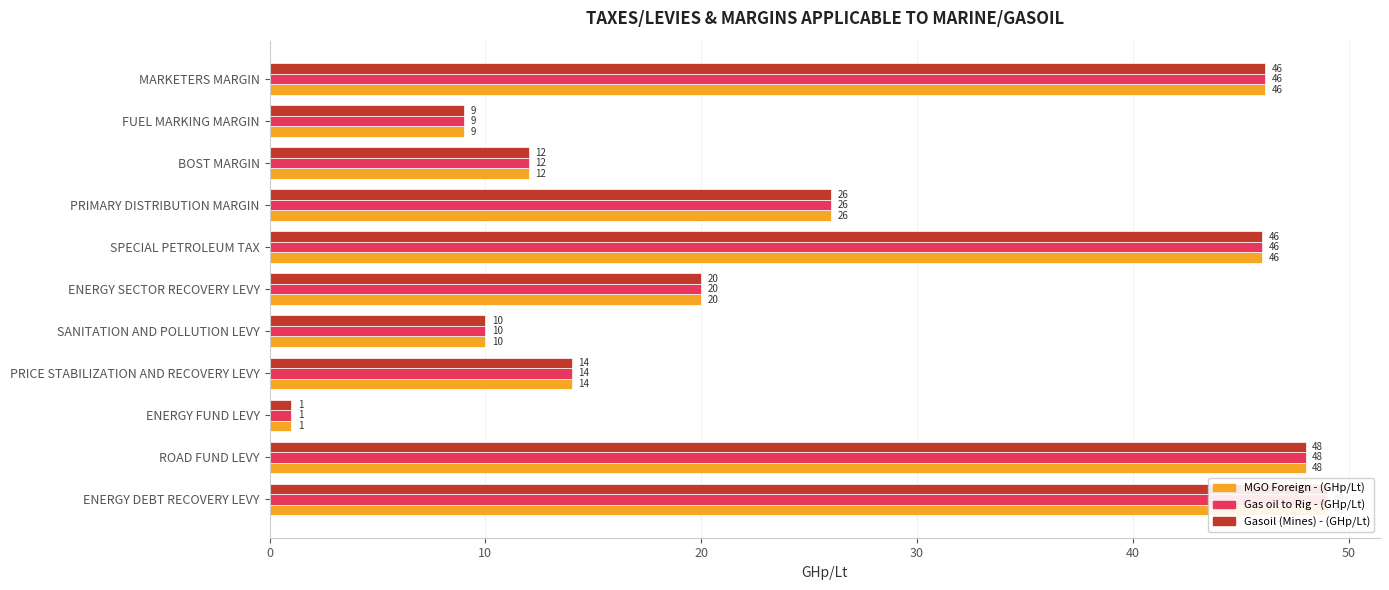

Reading right to left, what are all the values shown in this chart?

MGO Foreign - (GHp/Lt): 46.1	9.0	12.0	26.0	46.0	20.0	10.0	14.0	1.0	48.0	49.0
Gas oil to Rig - (GHp/Lt): 46.1	9.0	12.0	26.0	46.0	20.0	10.0	14.0	1.0	48.0	49.0
Gasoil (Mines) - (GHp/Lt): 46.1	9.0	12.0	26.0	46.0	20.0	10.0	14.0	1.0	48.0	49.0